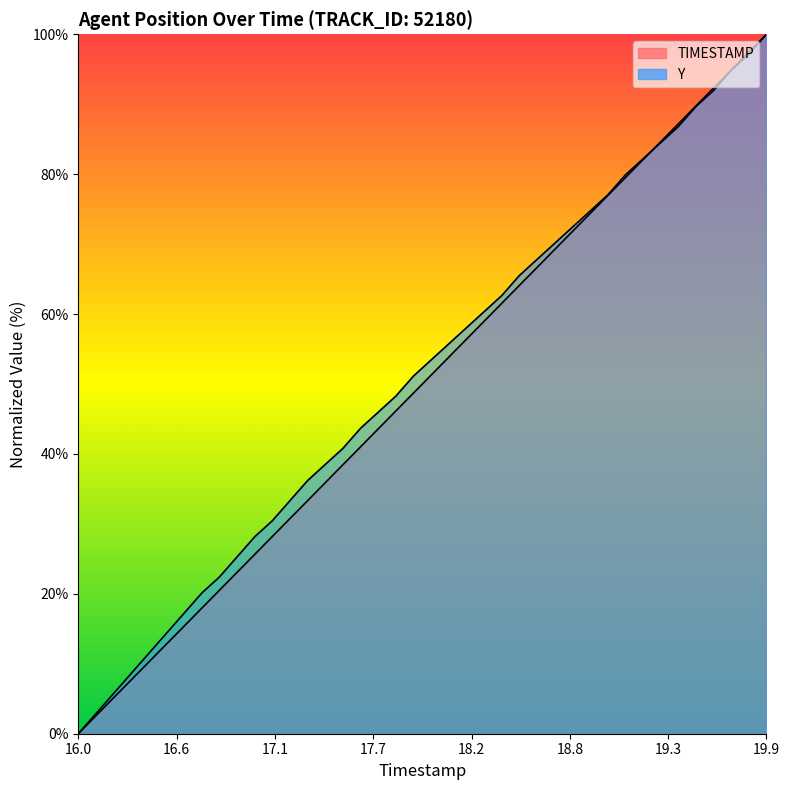

True or false: TIMESTAMP and Y cross at least once.

True